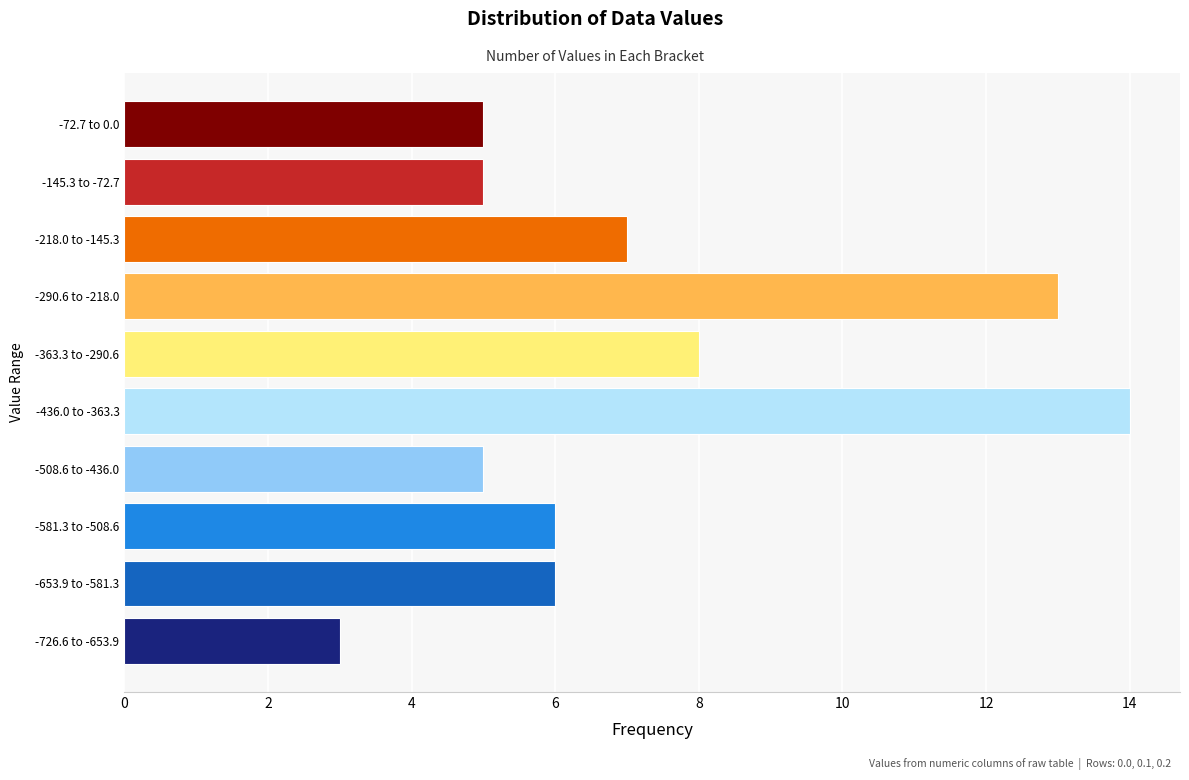

Reading bottom to top, what are all the values shown in this chart?

-726.6 to -653.9=3	-653.9 to -581.3=6	-581.3 to -508.6=6	-508.6 to -436.0=5	-436.0 to -363.3=14	-363.3 to -290.6=8	-290.6 to -218.0=13	-218.0 to -145.3=7	-145.3 to -72.7=5	-72.7 to 0.0=5